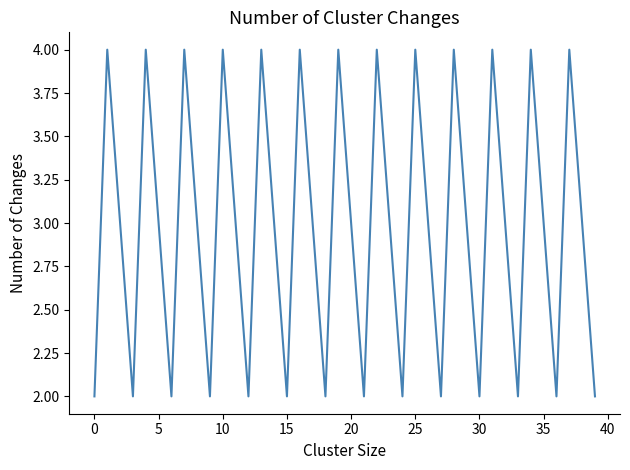

What is the greatest value displayed?

4